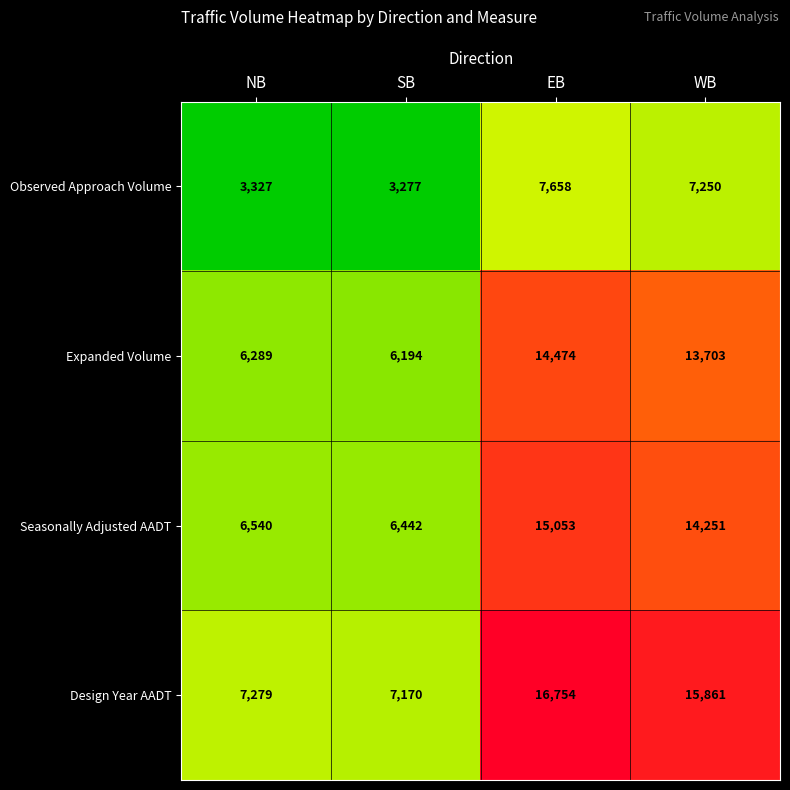

Which series has the largest total across all categories?

Design Year AADT